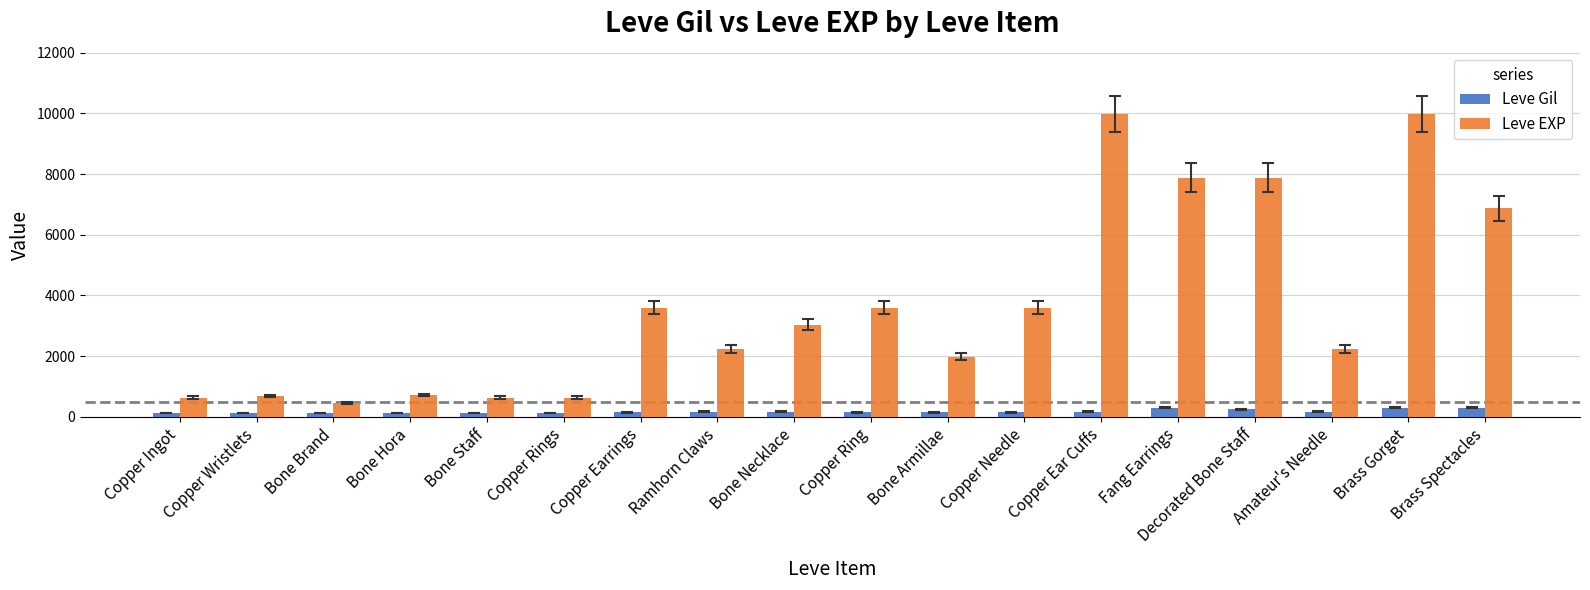

Rank the series by their average value, from highest to lowest.

Leve EXP, Leve Gil